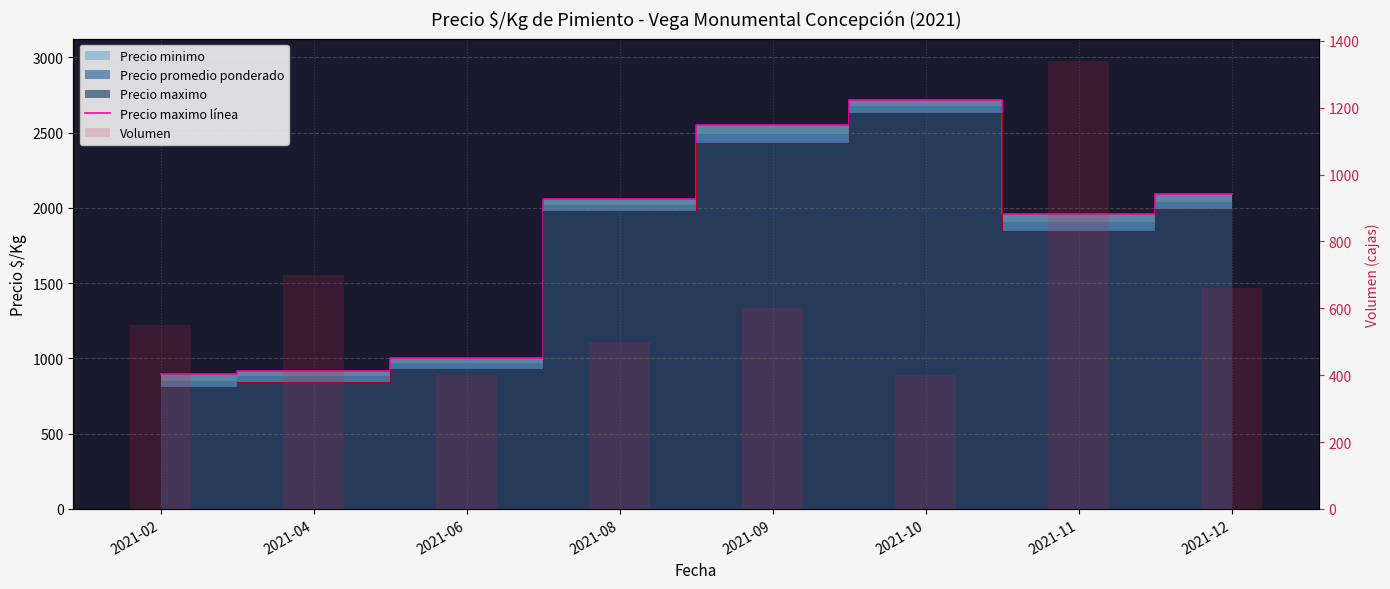

What is the greatest value displayed?

2717